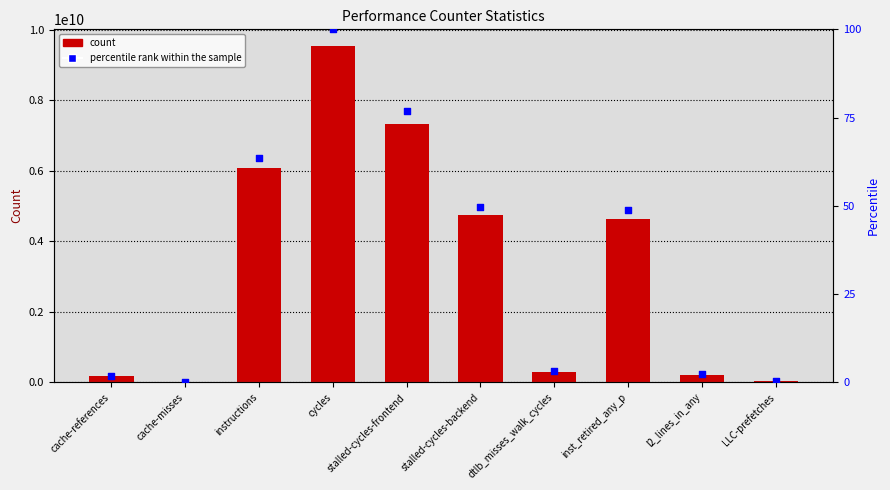

What is the total value across all series at cycles?

9529580192.0